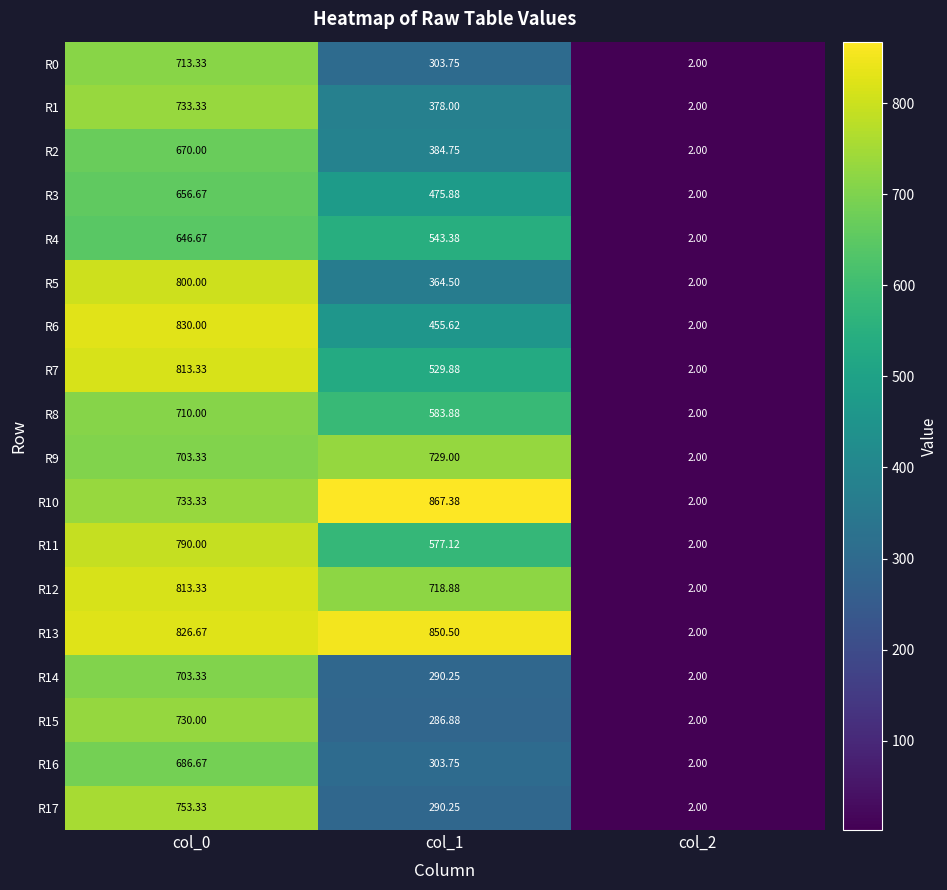

Which series has the largest total across all categories?

R13